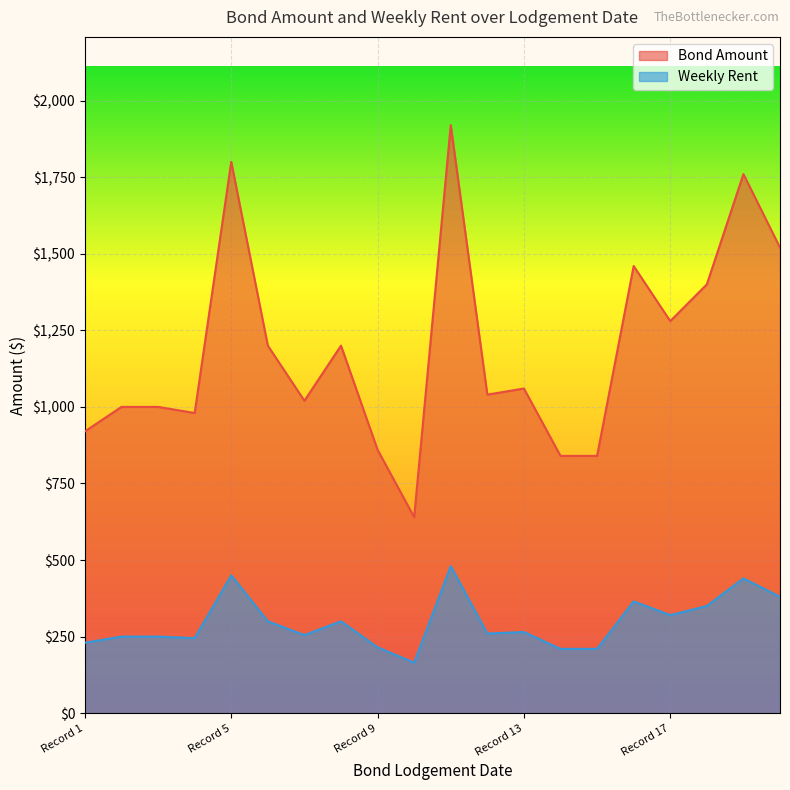

True or false: Bond Amount and Weekly Rent cross at least once.

False